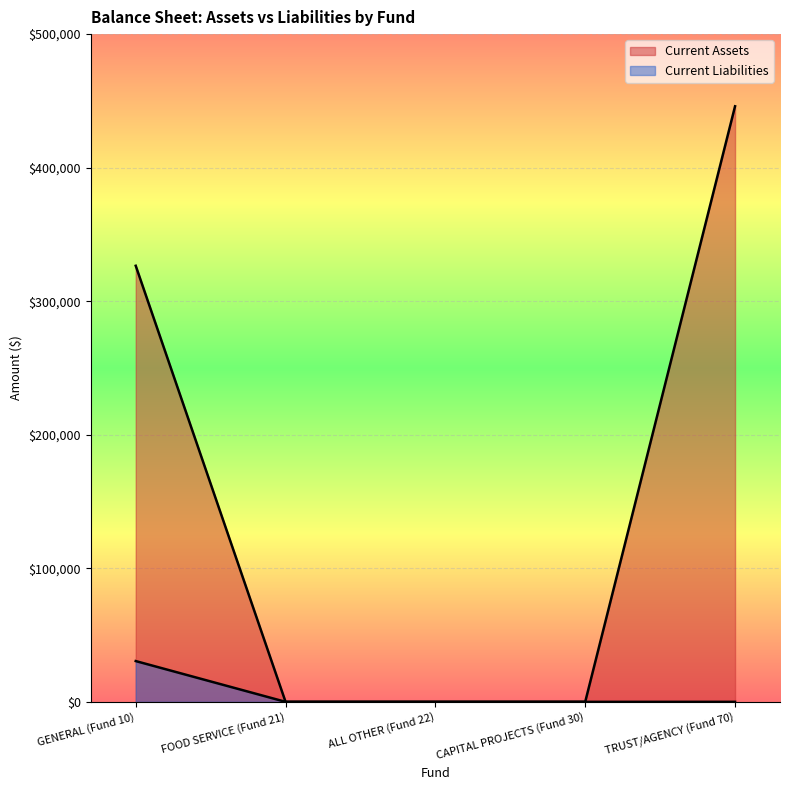

What is the total value across all series at GENERAL (Fund 10)?

357055.6